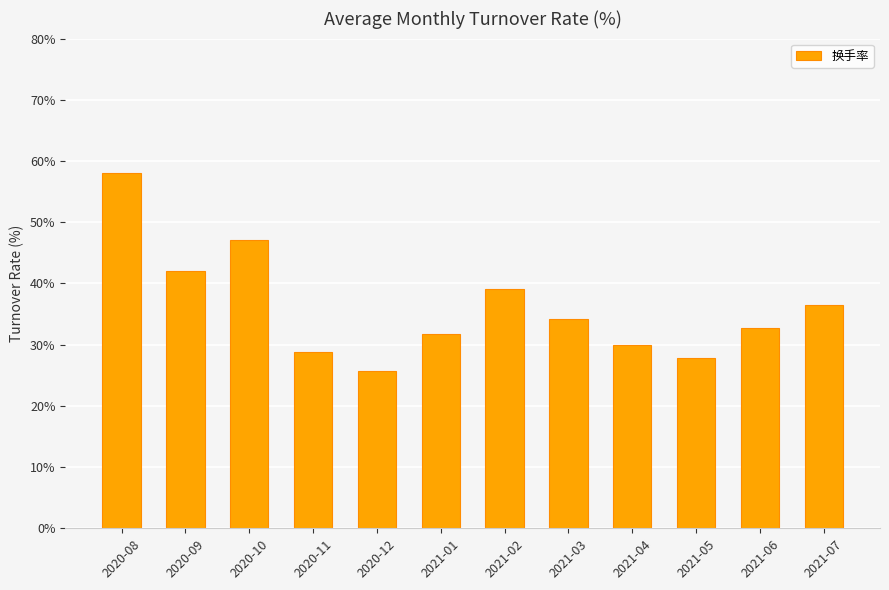

What position from the right is 2020-12?

8